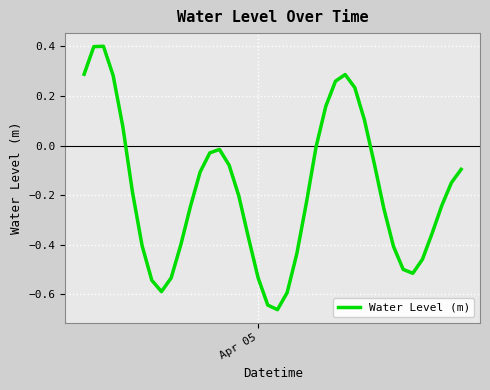

True or false: there are more than 1 points higher than both neighbors.

True